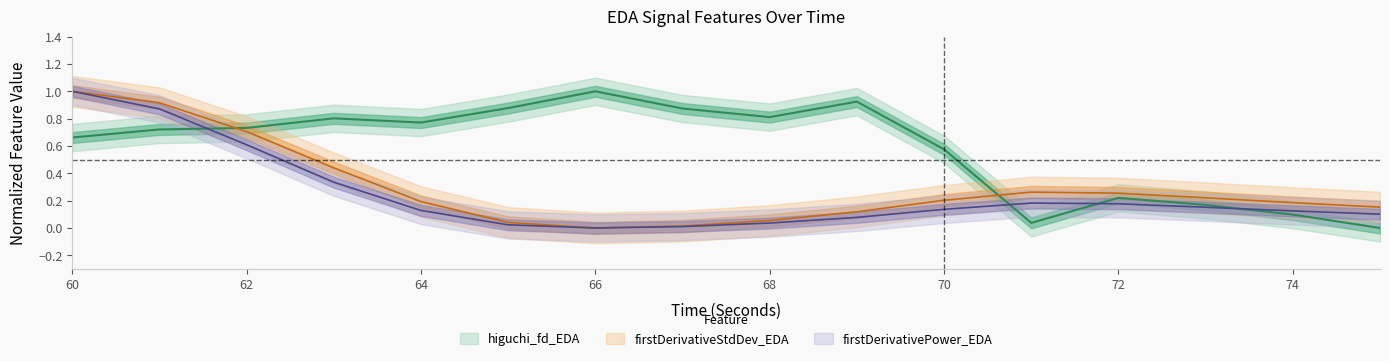

At which label does firstDerivativePower_EDA reach its peak?

60